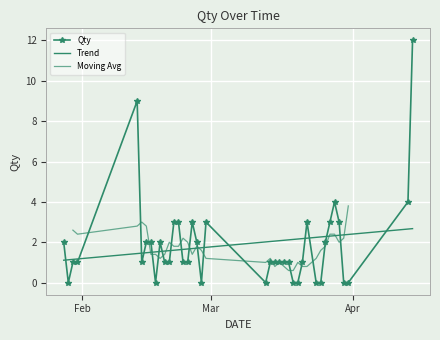

True or false: there are more than 2 points higher than both neighbors.

True